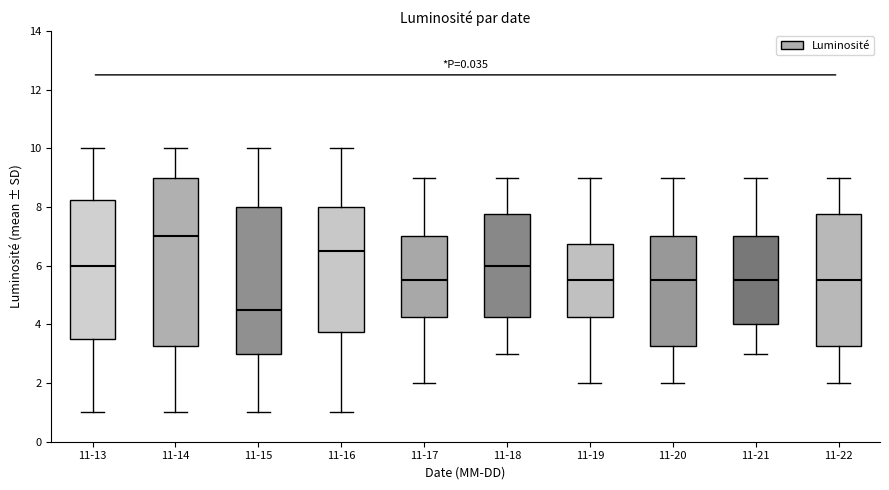

Reading left to right, read every box against the y-axis: the position of its median line, the range the box covers, and the ends of its whiskers. The values are not printed on the chart, so give them approximately, as read against the axis.

11-13: median 6.0, box 3.6 to 8.2, whiskers 1.0 to 10.0
11-14: median 7.0, box 3.2 to 9.0, whiskers 1.0 to 10.0
11-15: median 4.6, box 3.0 to 8.0, whiskers 1.0 to 10.0
11-16: median 6.6, box 3.8 to 8.0, whiskers 1.0 to 10.0
11-17: median 5.6, box 4.2 to 7.0, whiskers 2.0 to 9.0
11-18: median 6.0, box 4.2 to 7.8, whiskers 3.0 to 9.0
11-19: median 5.6, box 4.2 to 6.8, whiskers 2.0 to 9.0
11-20: median 5.6, box 3.2 to 7.0, whiskers 2.0 to 9.0
11-21: median 5.6, box 4.0 to 7.0, whiskers 3.0 to 9.0
11-22: median 5.6, box 3.2 to 7.8, whiskers 2.0 to 9.0